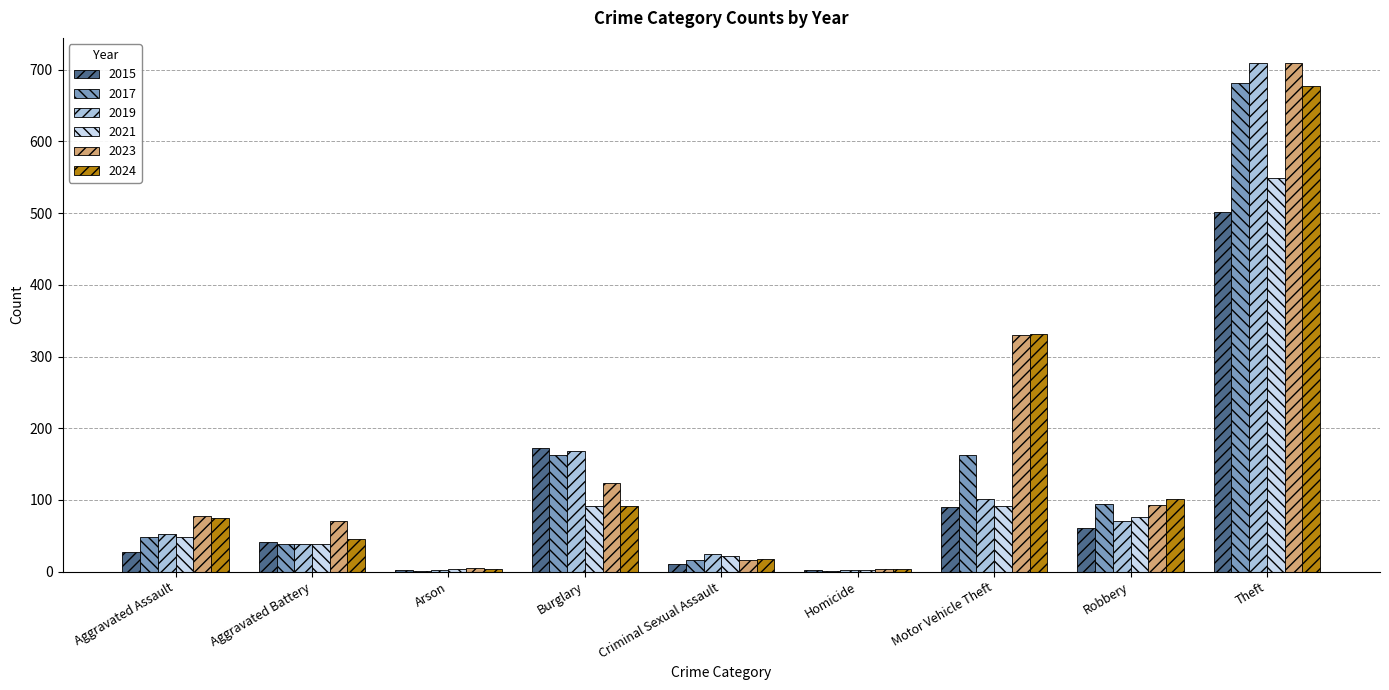

The 2019 series shows 266 at Burglary. True or false?

False